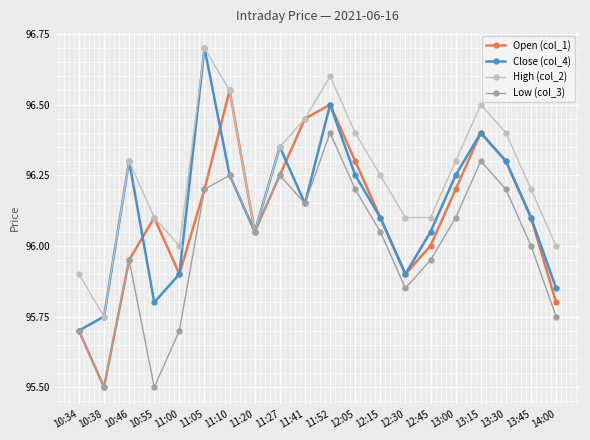

What is the greatest value displayed?

96.7